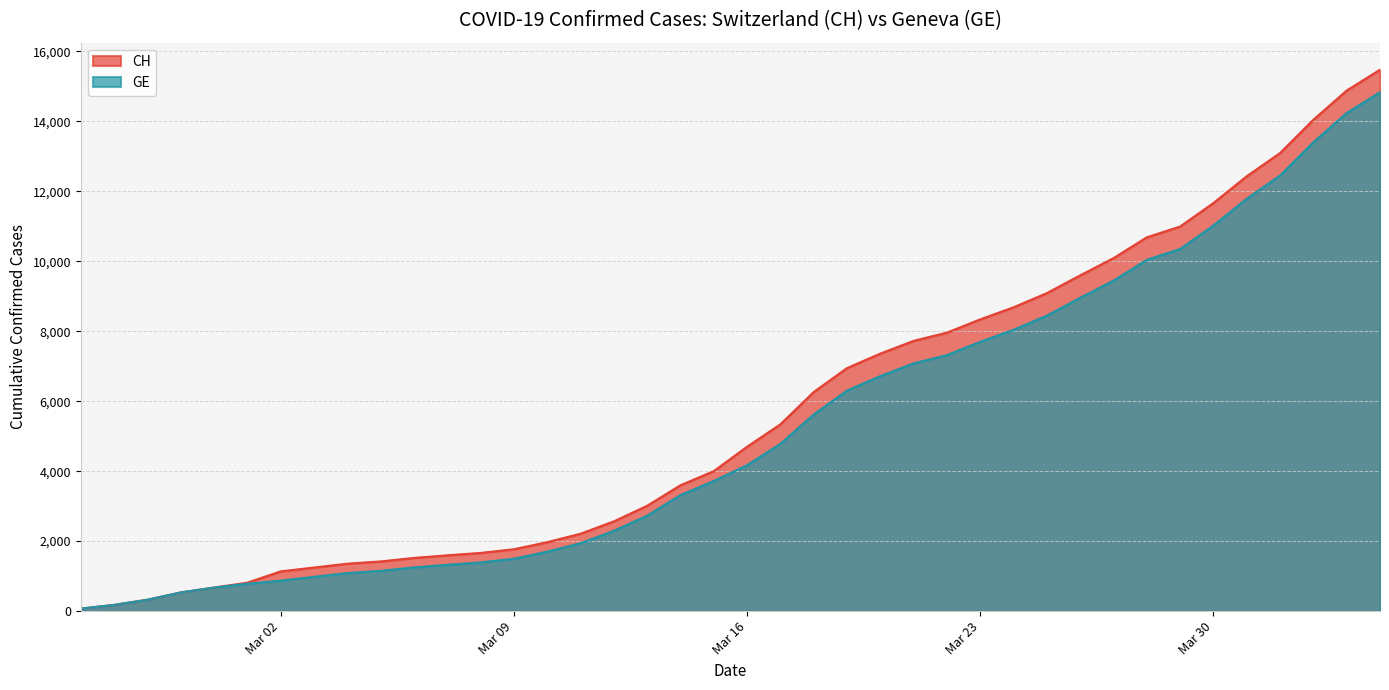

At which category is the sum across all series the highest?

2020-04-04